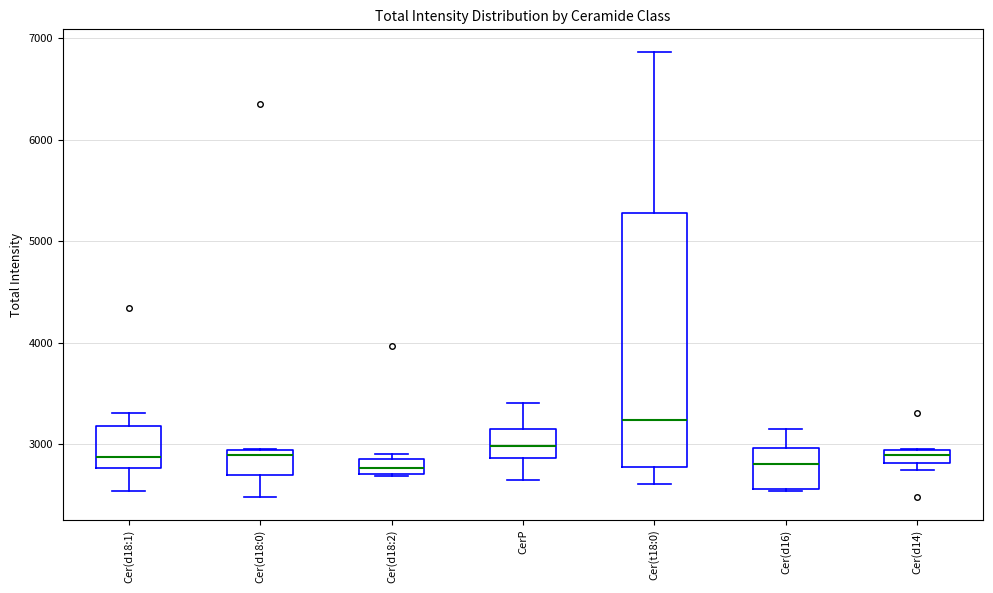

Which box's median line is the highest?

Cer(t18:0)